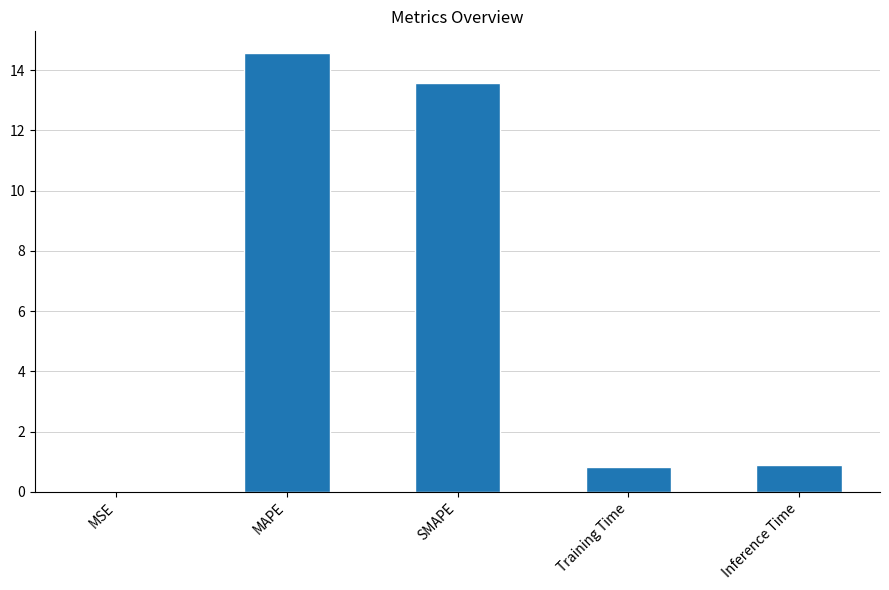

At which category does the chart reach its peak across all series?

MAPE